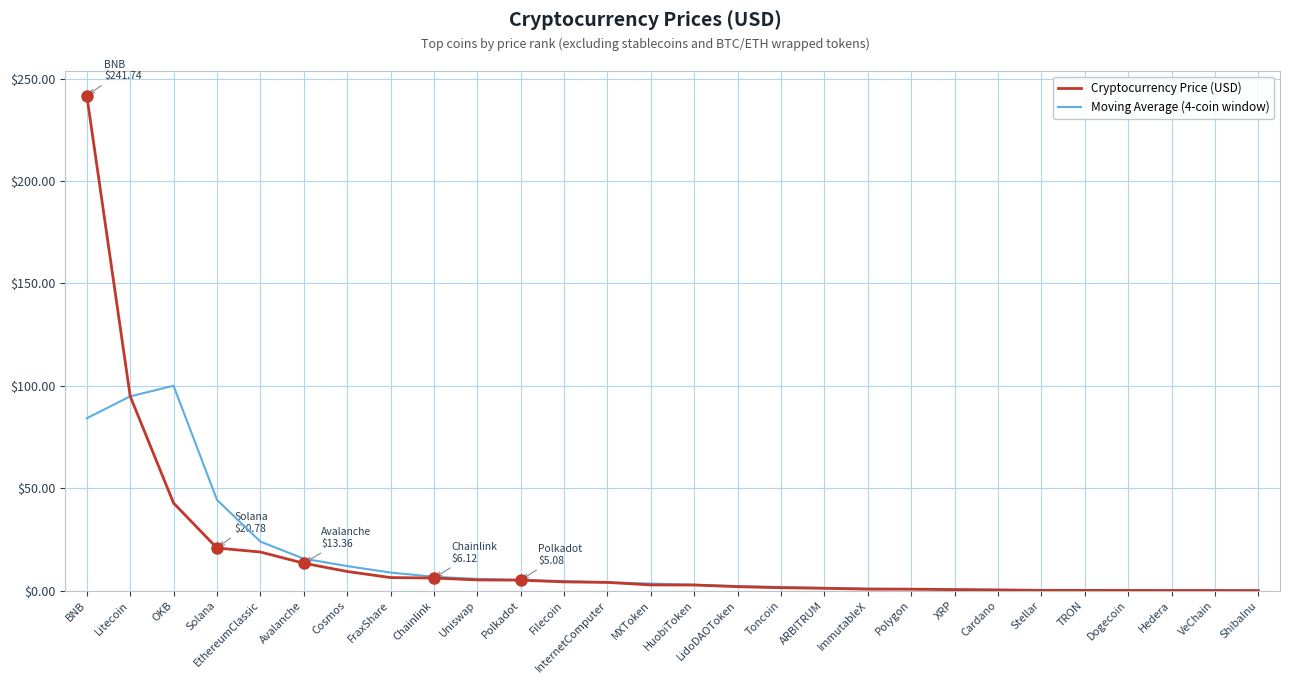

What is the average value of the Cryptocurrency Price (USD) series?

17.3